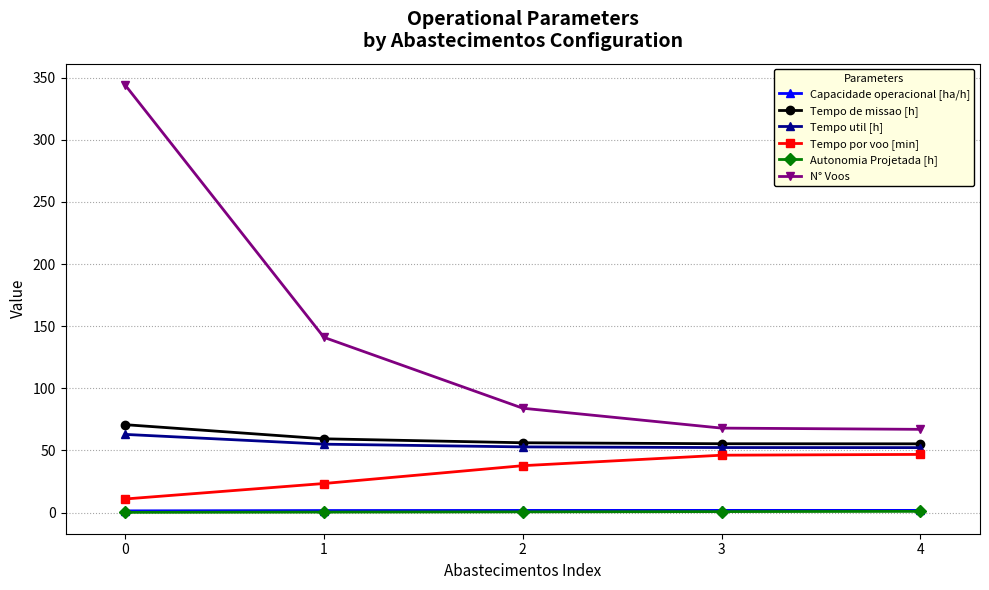

True or false: N° Voos and Capacidade operacional [ha/h] cross at least once.

False